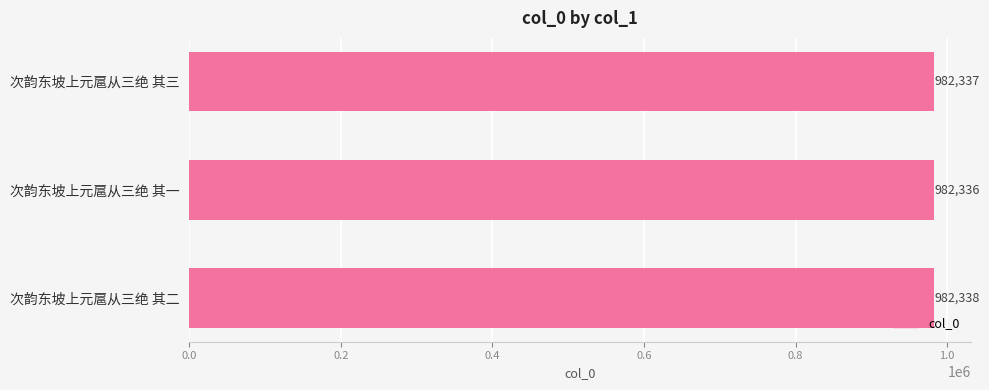

Reading top to bottom, list all the values displayed in this chart.

982337	982336	982338